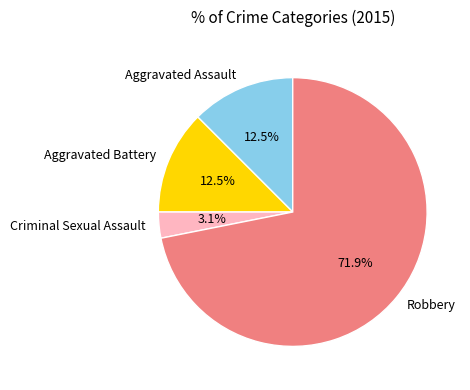

Is it true that Robbery is 72% of the pie?

True